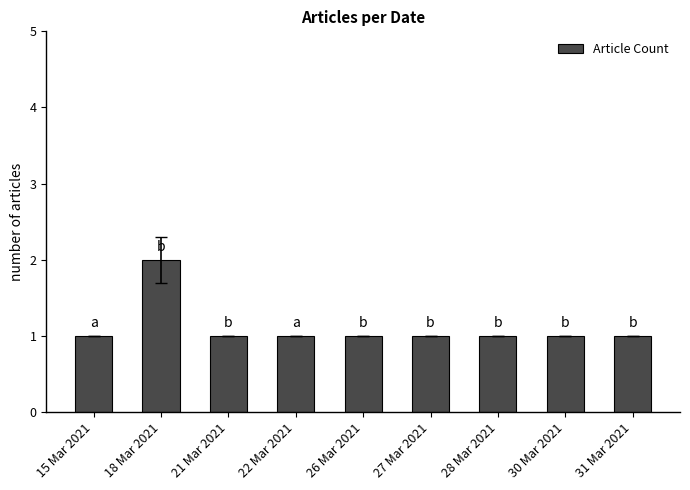

What is the value of the 2nd bar from the left?

2